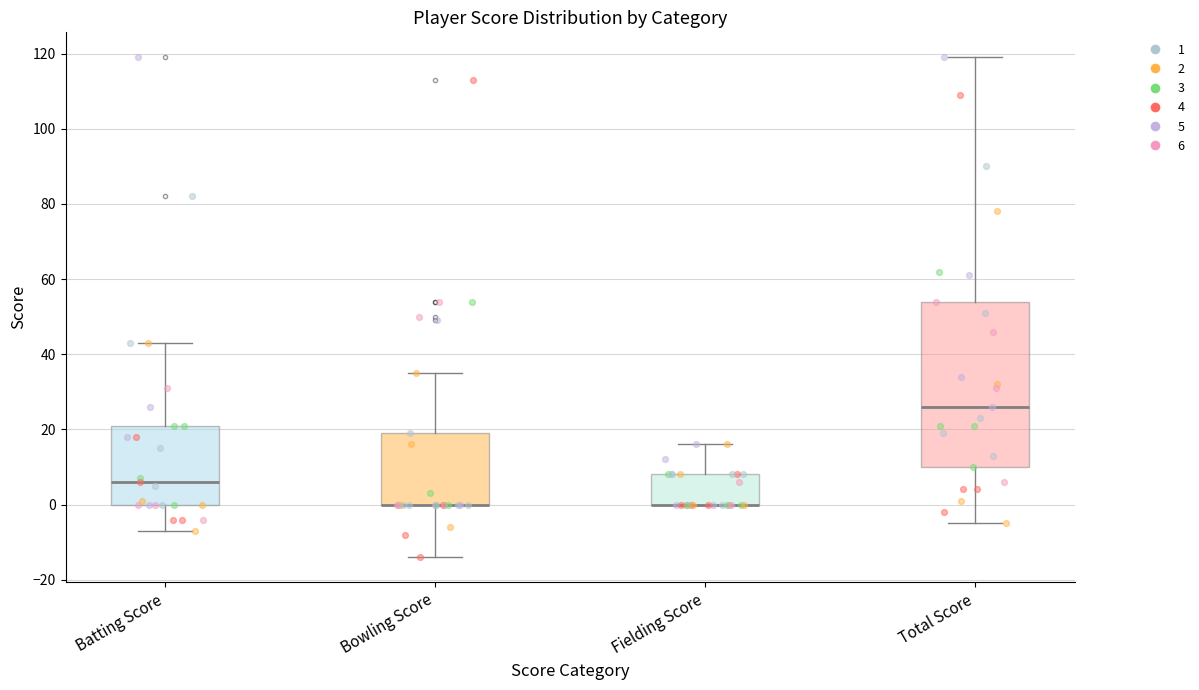

Reading left to right, transcribe this box plot: for each box, give where its median line is, the range the box spans, and where its two whiskers end, as read against the y-axis. The values are not printed on the chart, so give them approximately, as read against the axis.

Batting Score: median 6, box 0 to 22, whiskers -6 to 44
Bowling Score: median 0 (drawn on the box's lower edge), box 0 to 20, whiskers -14 to 36
Fielding Score: median 0 (drawn on the box's lower edge), box 0 to 8, whiskers 0 to 16
Total Score: median 26, box 10 to 54, whiskers -4 to 120